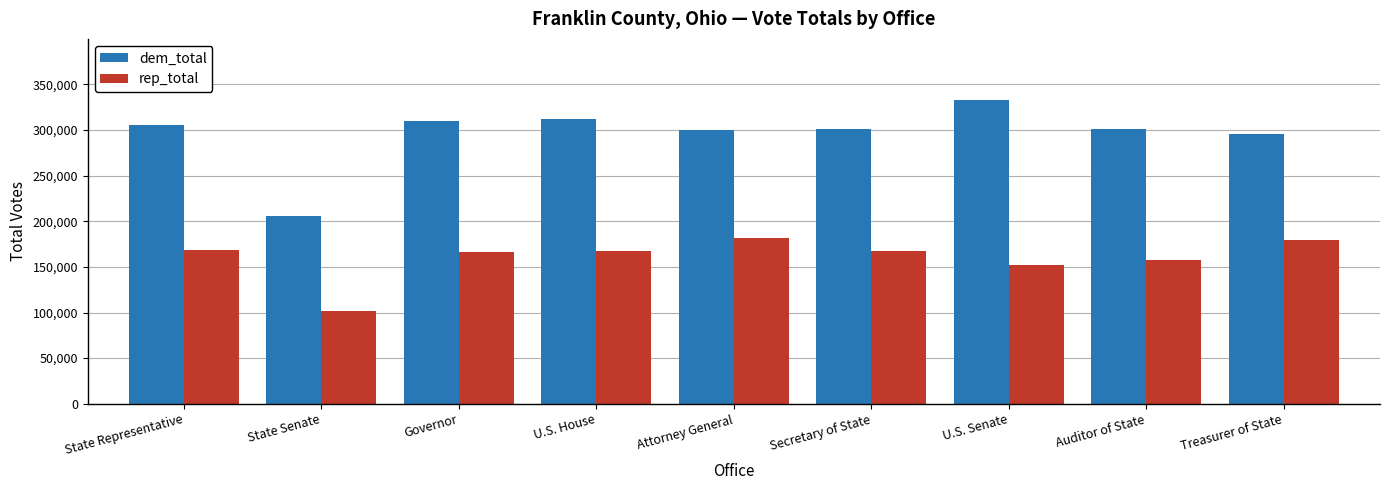

How many groups of bars are there?

9